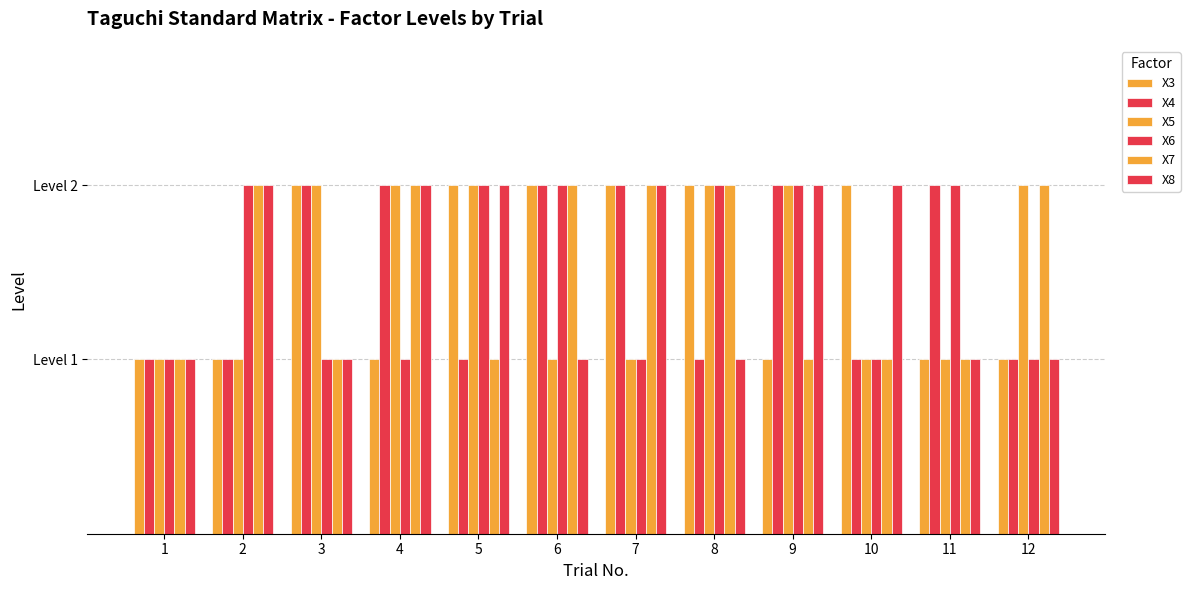

What is the minimum value for X6?

1